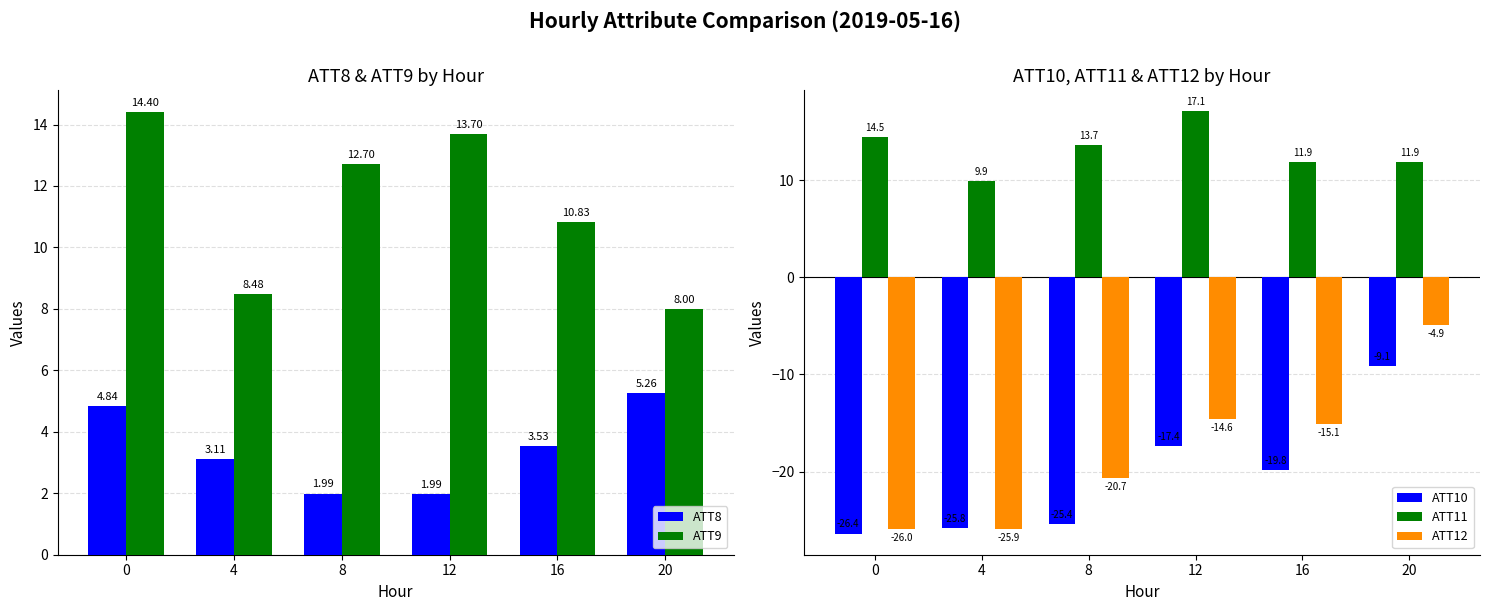

Which series changed the most between 12 and 16?

ATT11